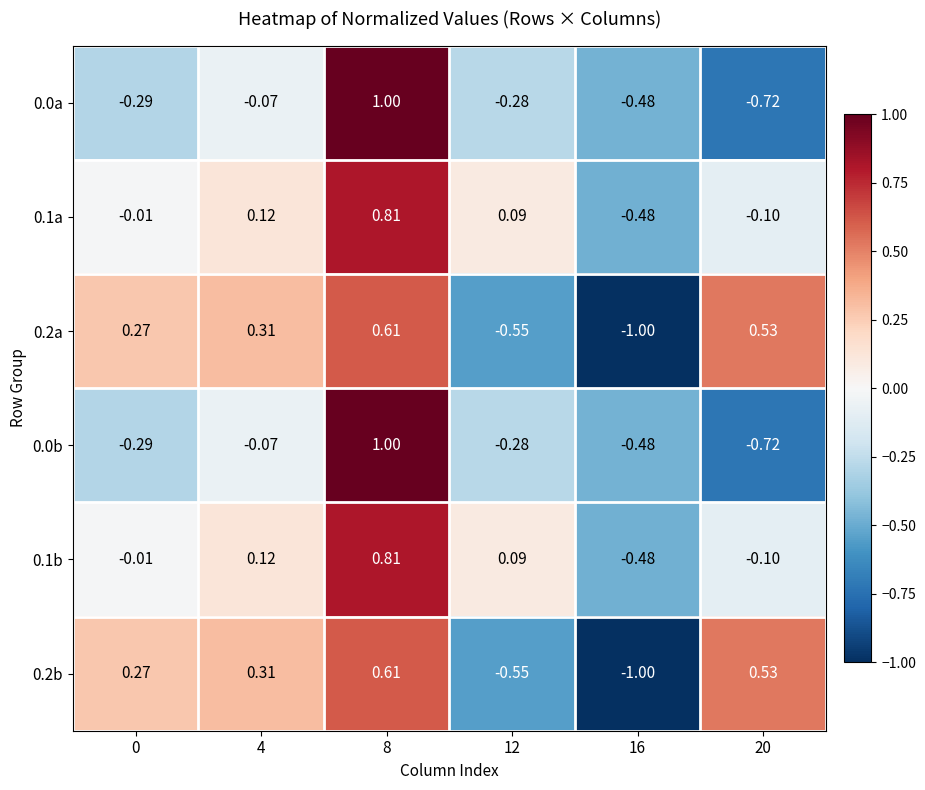

Is the value of 0.1b at 20 greater than the value of 0.2a at 4?

No